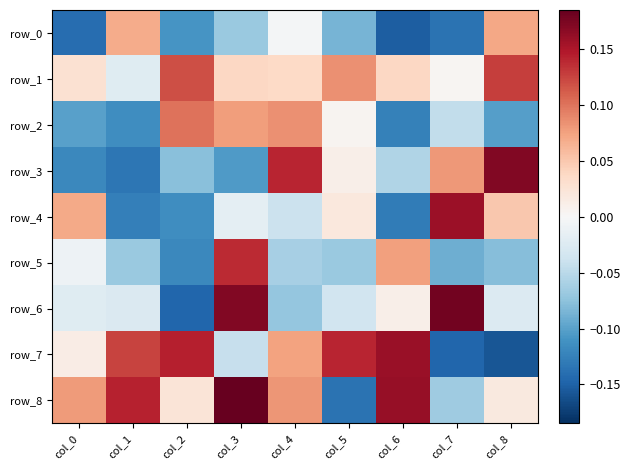

Which label corresponds to the largest value in the chart?

col_3